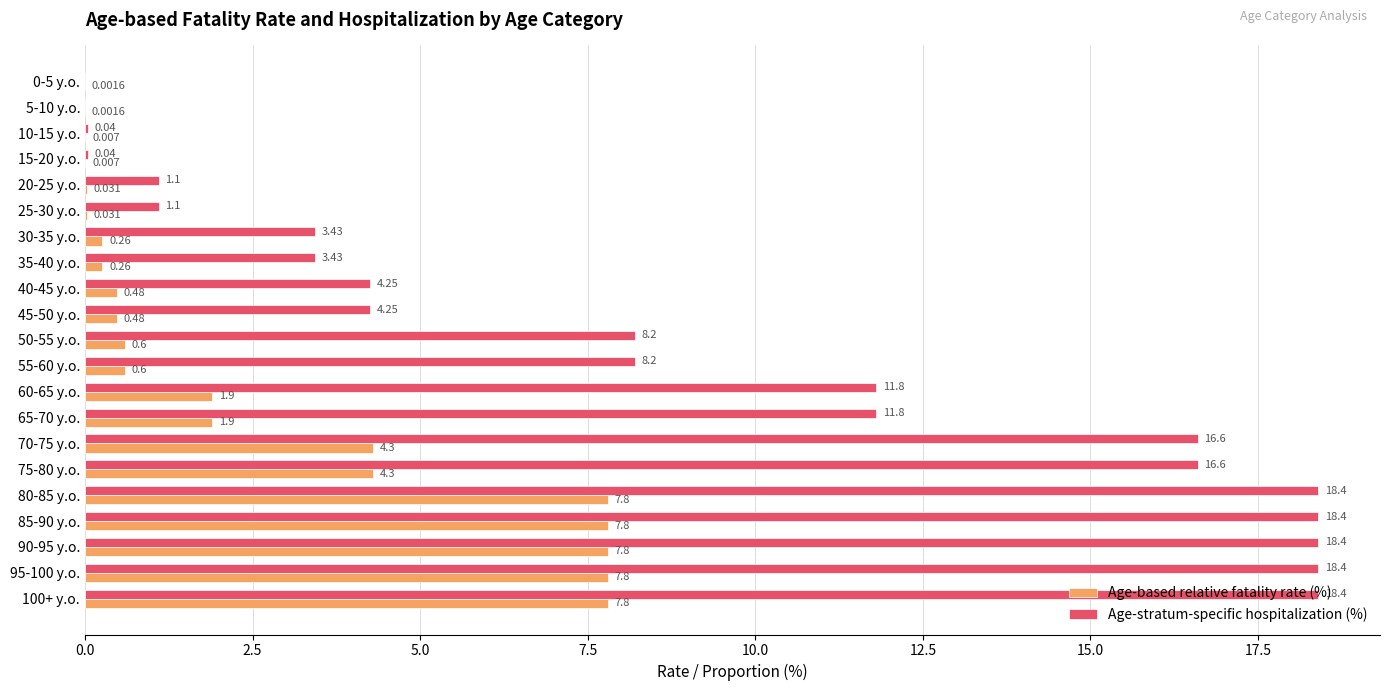

Is the value of Age-based relative fatality rate (%) at 15-20 y.o. greater than the value of Age-stratum-specific hospitalization (%) at 75-80 y.o.?

No